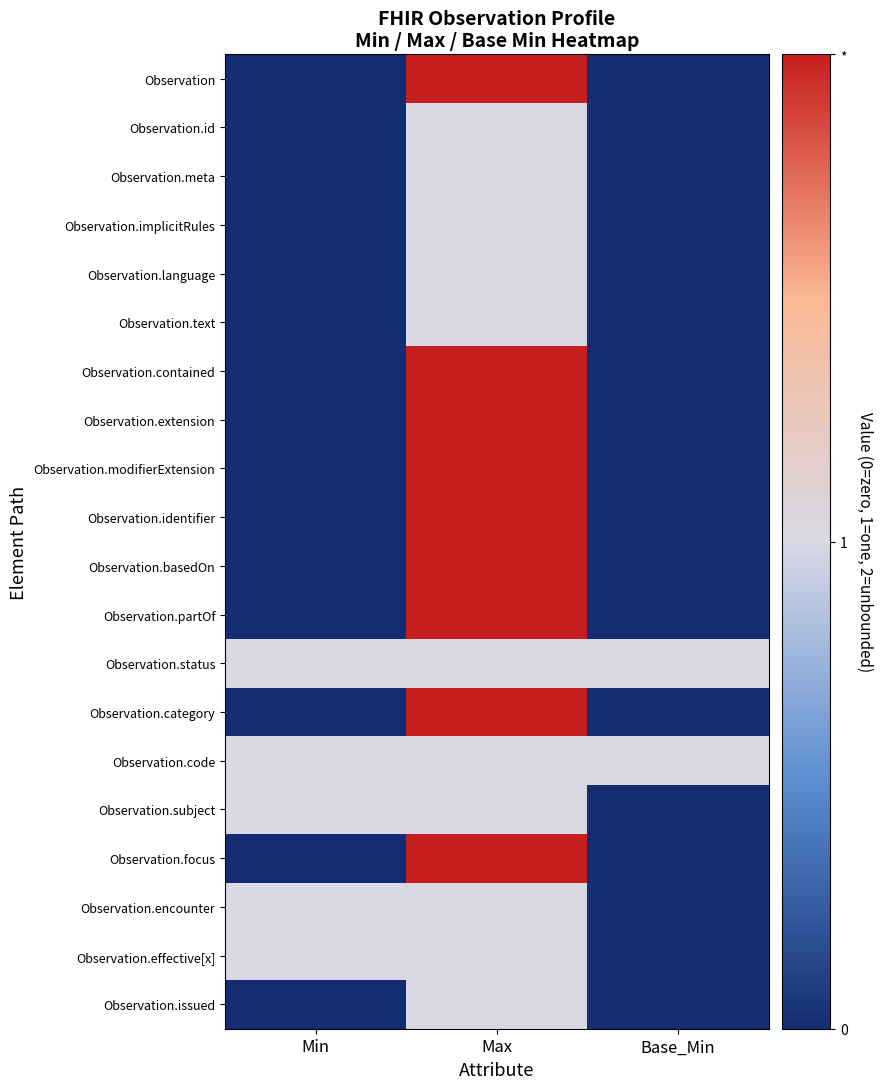

Which series has the widest spread of values?

Observation